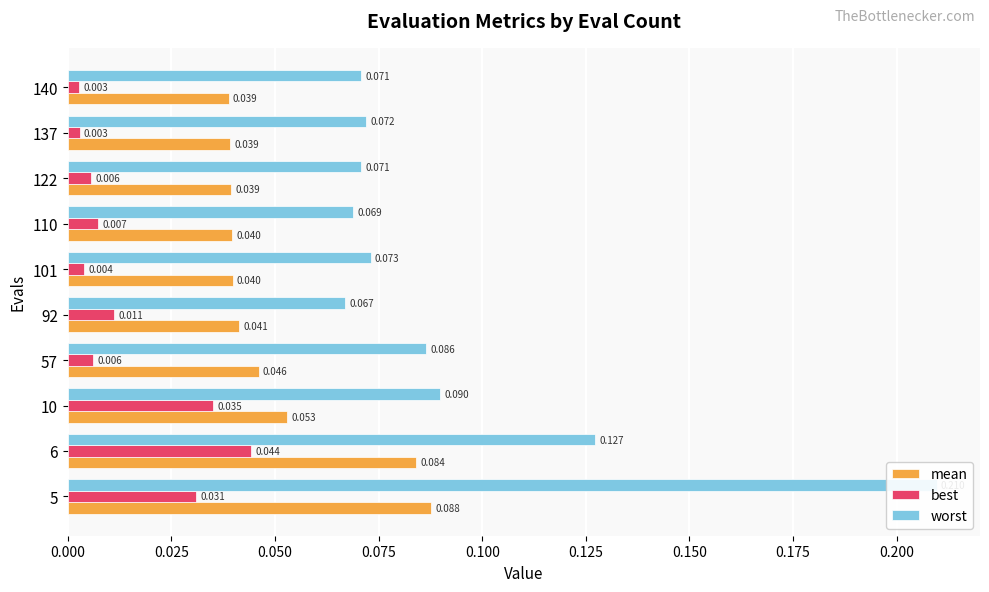

What is the difference between the highest and lowest values at 6?

0.1